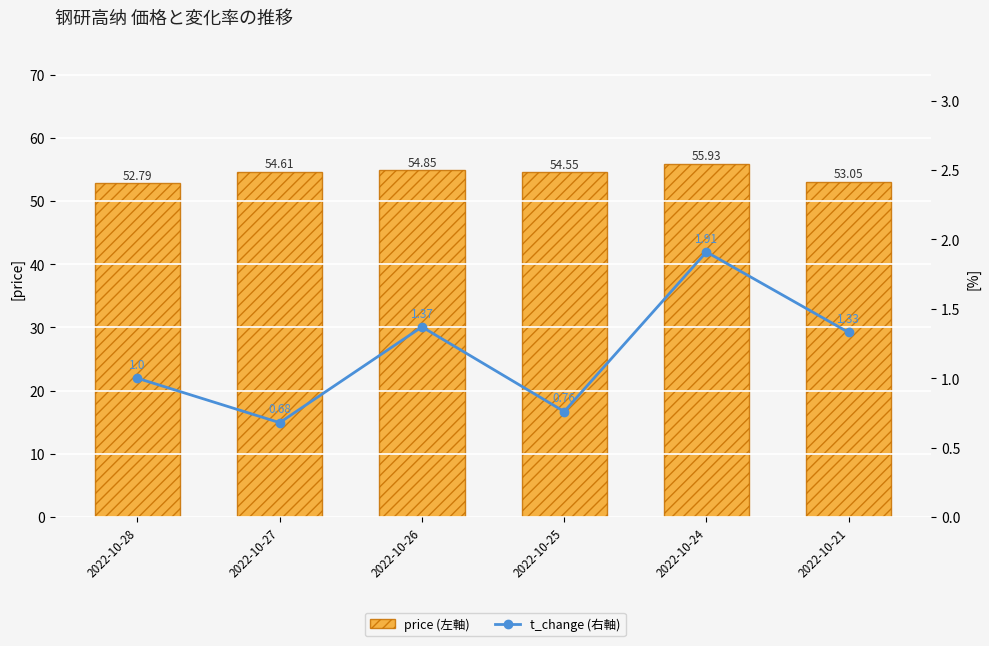

Is it true that price (左軸) equals 52.8 at 2022-10-28?

True